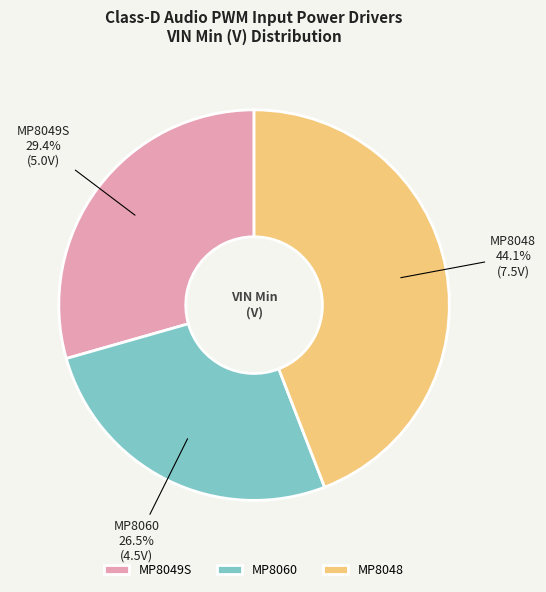

Which category has the biggest portion of the pie?

MP8048